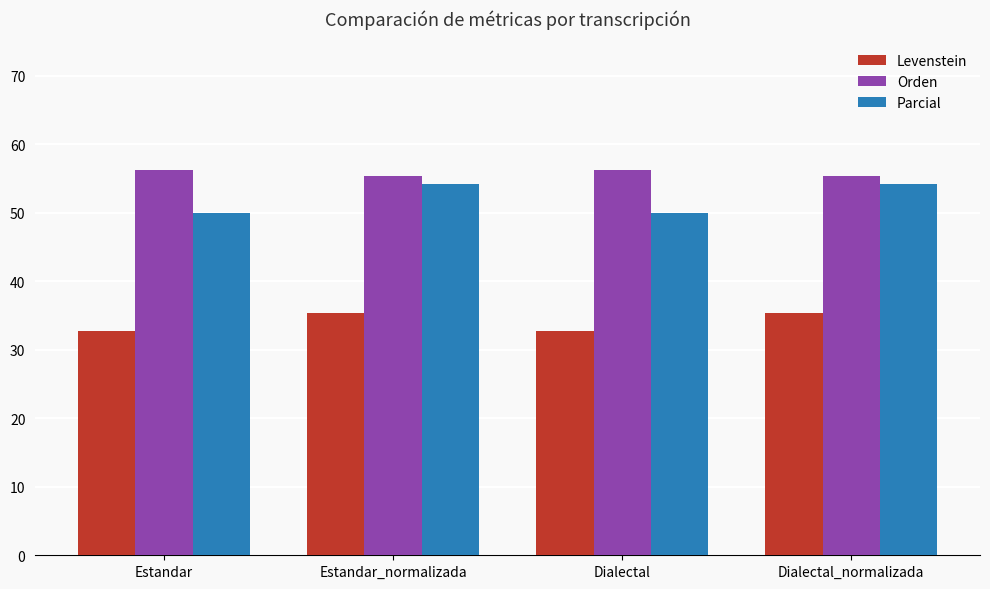

Does the chart contain any negative values?

No